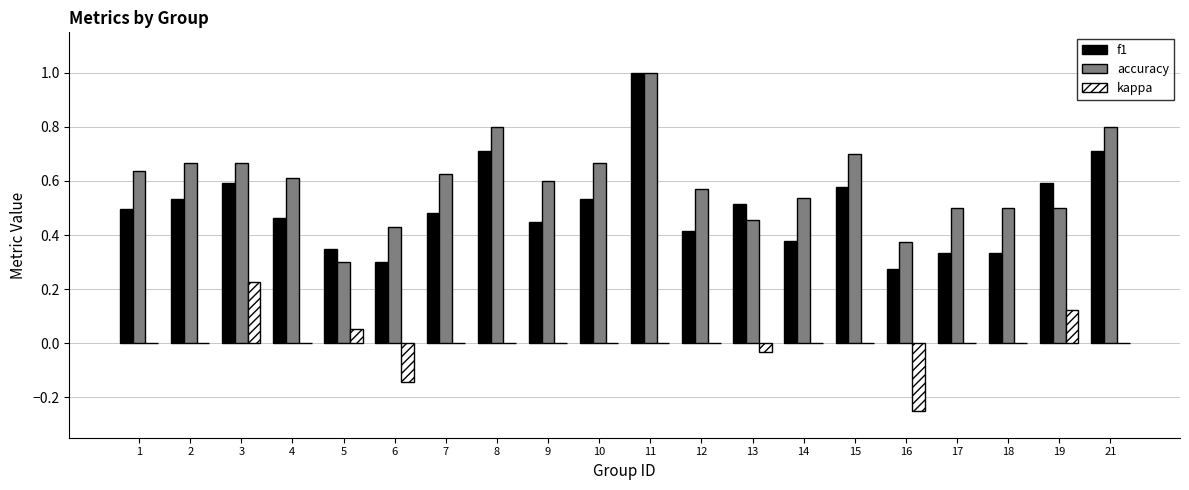

True or false: accuracy has a value of 0.6 at 1.

True